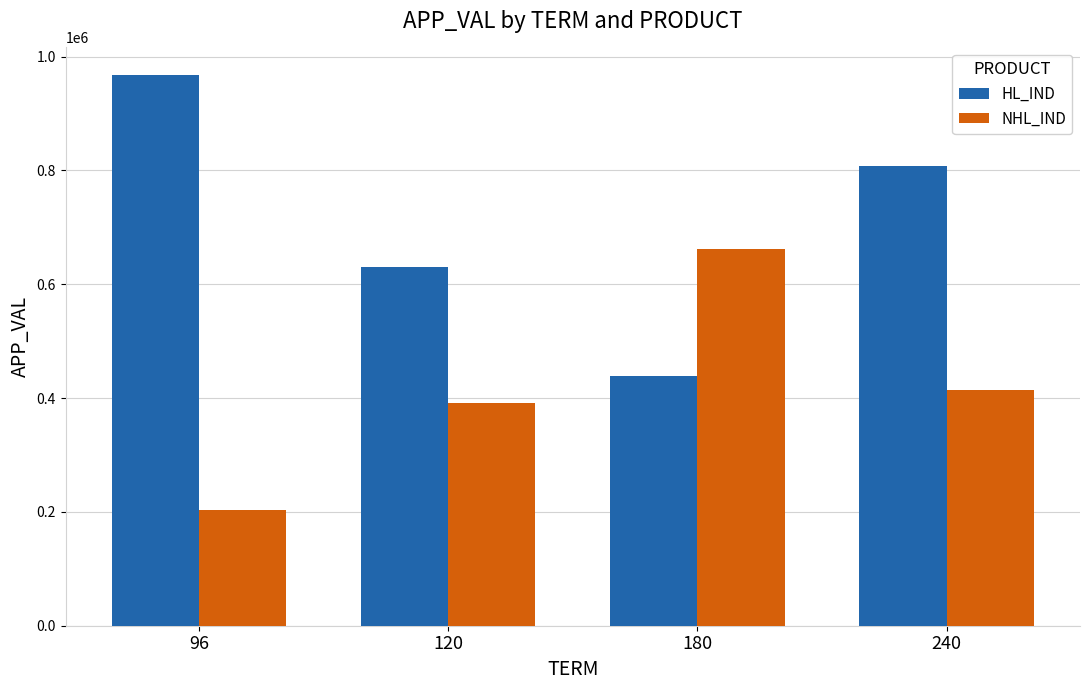

At how many categories does at least one series exceed 939927?

1